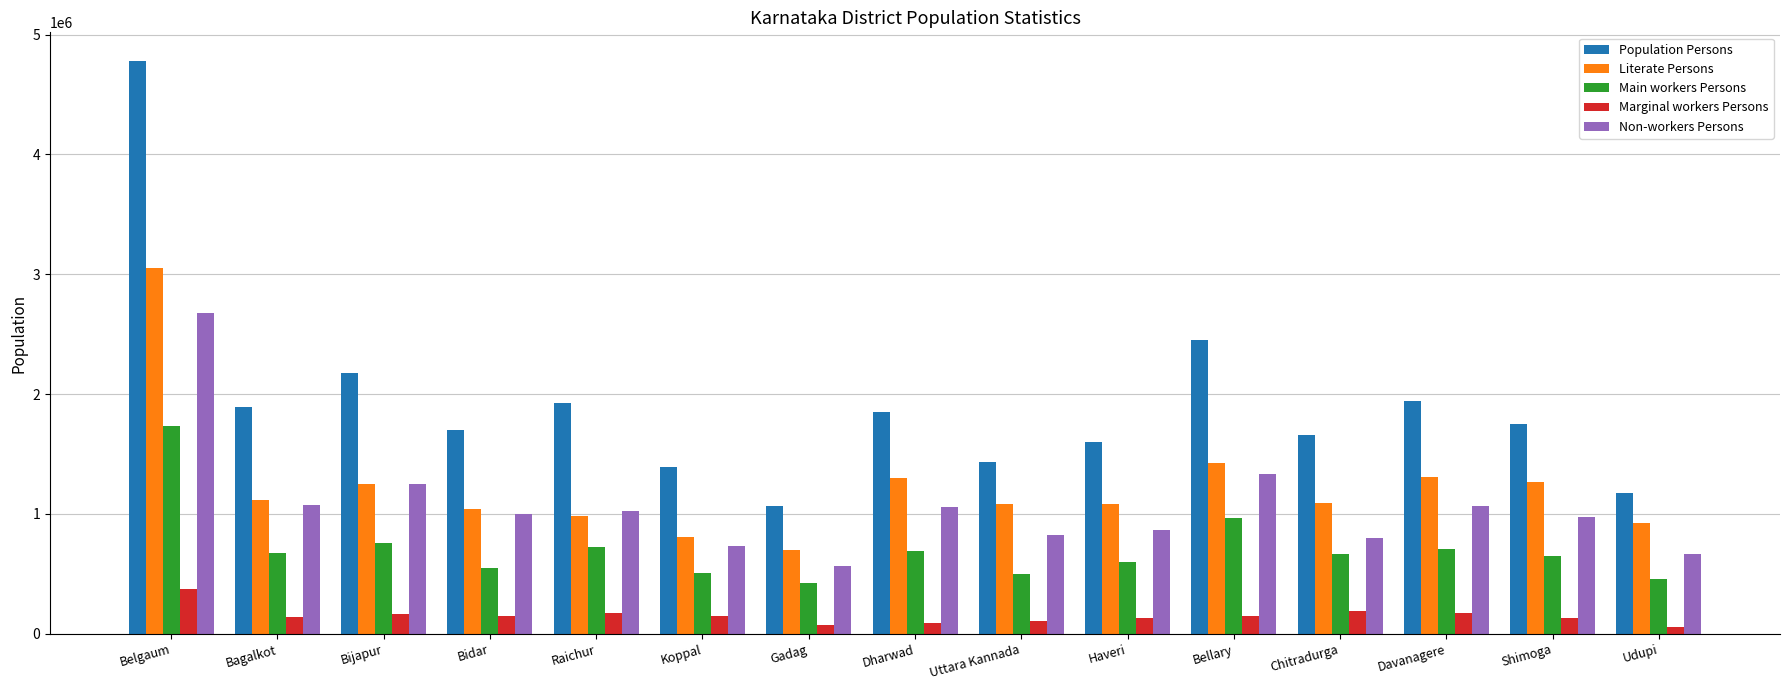

At which label does Non-workers Persons first exceed 1000692?

Belgaum